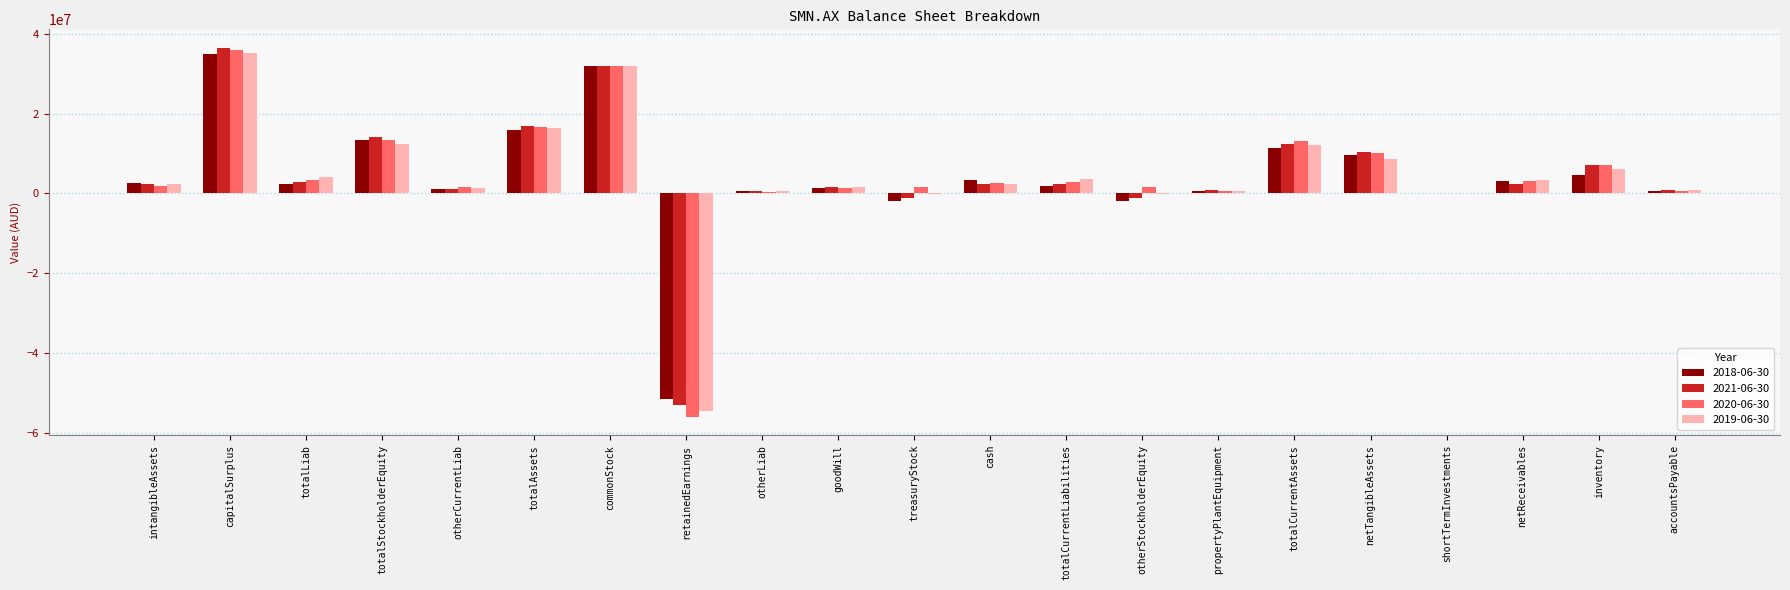

What is the total value across all series at netTangibleAssets?

38814167